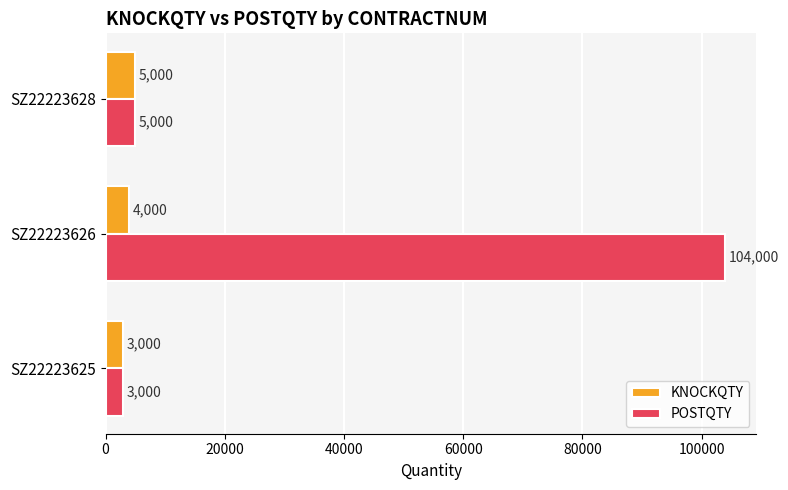

The POSTQTY series shows 104000 at SZ22223626. True or false?

True